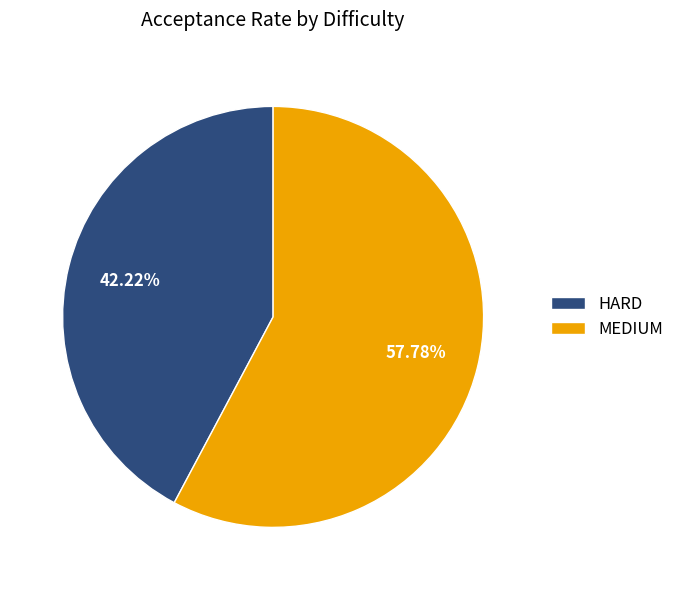

Is the sum of HARD and MEDIUM greater than half?

Yes